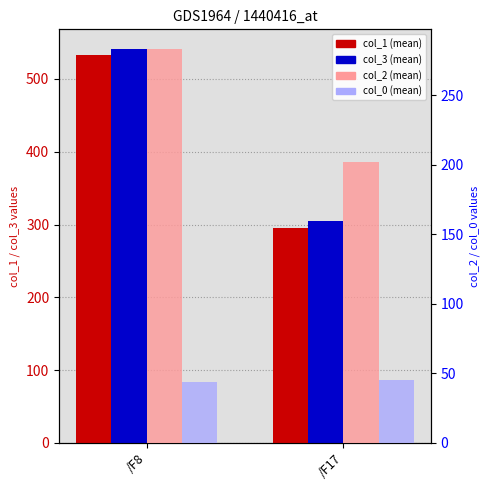

List the series in order of their peak value, highest first.

col_3 (mean), col_1 (mean), col_2 (mean), col_0 (mean)